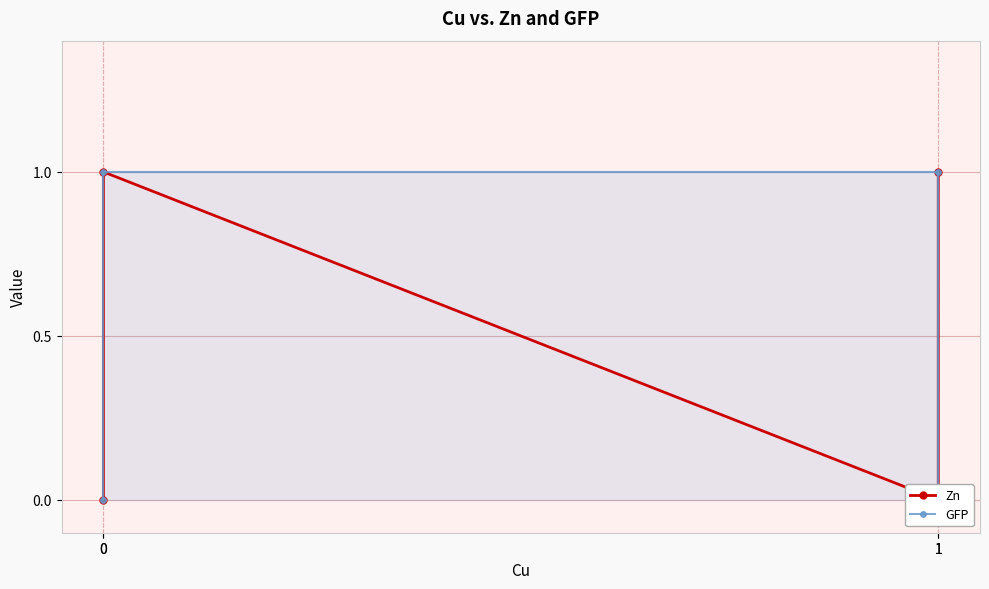

Which series changed the most between 1 and 0?

GFP